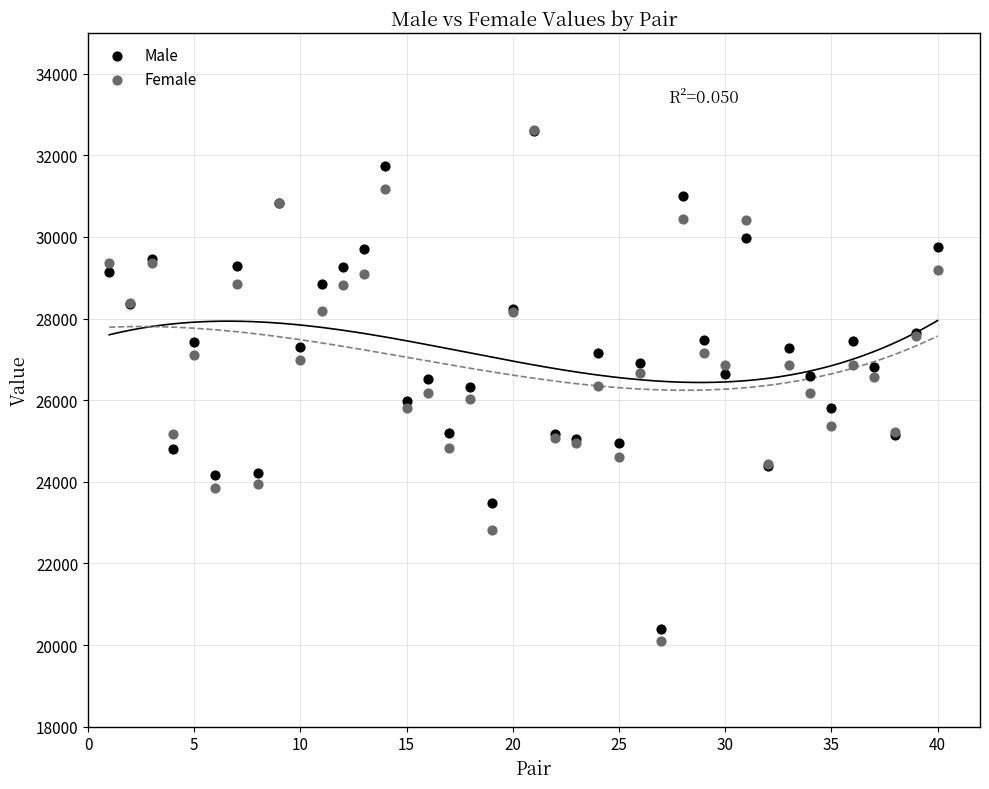

What are all the series names shown in the legend?

Male, Female